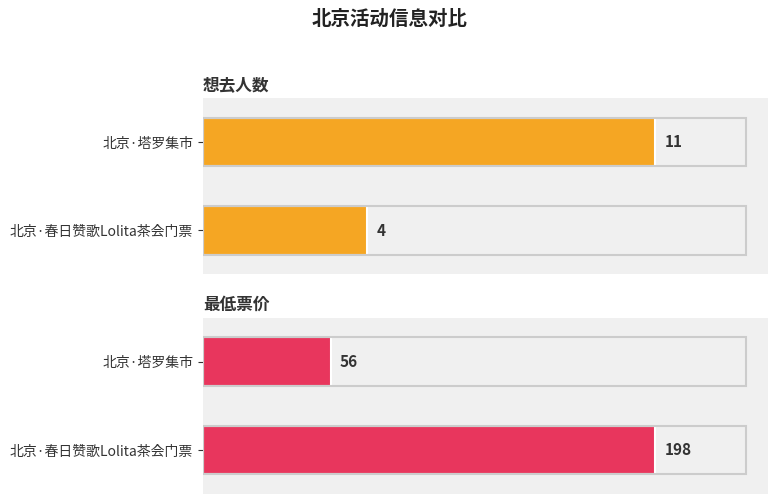

How many bars are there in total?

4